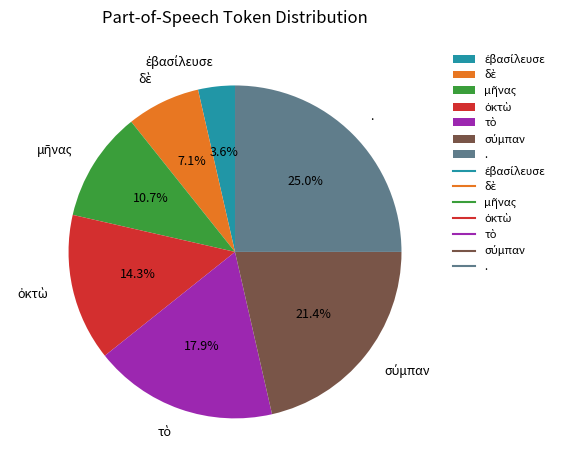

To the nearest percent, what is the average slice percentage?

14%